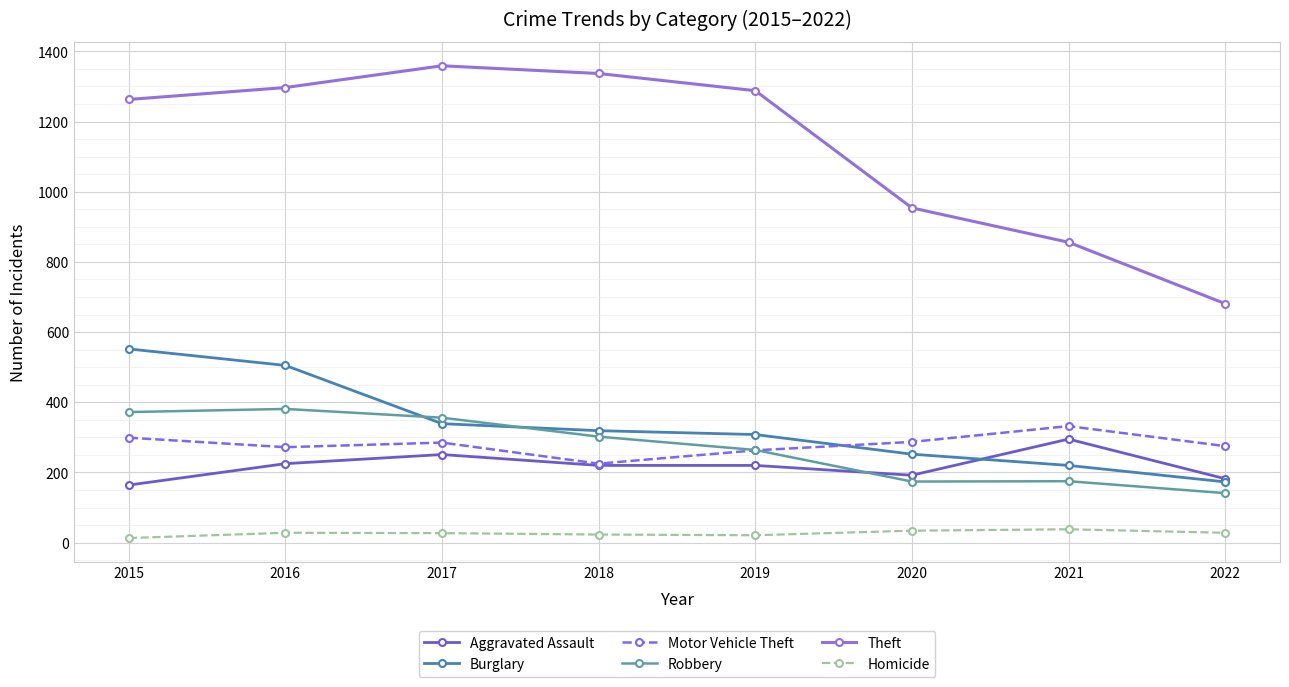

What is the spread (max minus min) of values at 2022?

653